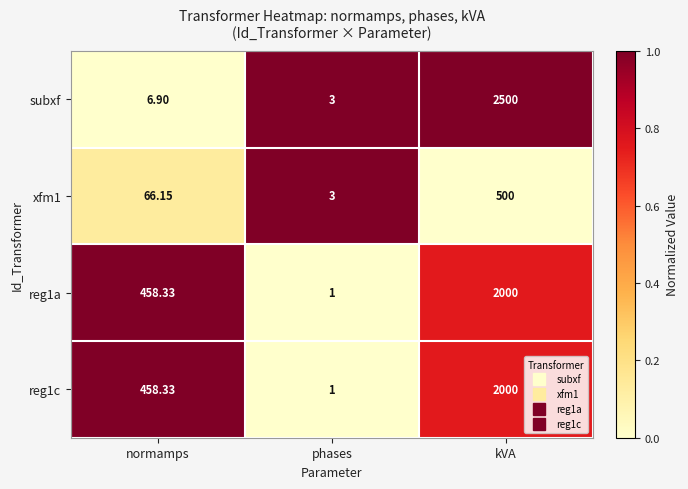

At which label does xfm1 reach its minimum?

phases